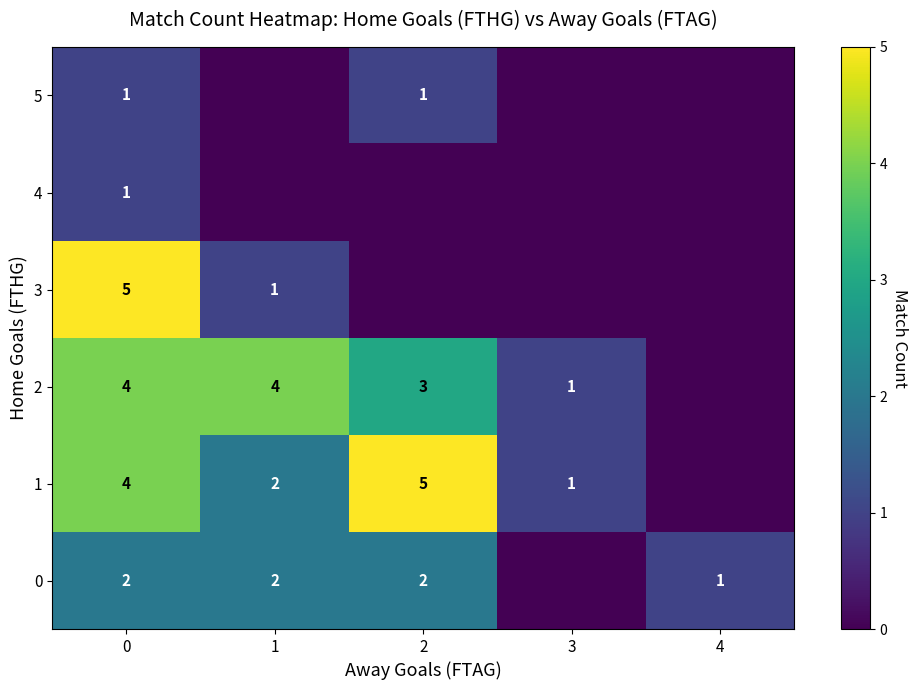

How many series are shown in this chart?

6